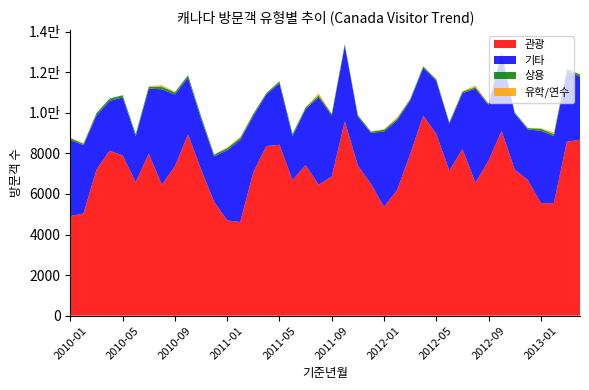

Reading right to left, transcribe all the data shown in this chart.

관광: 8673	8578	5545	5549	6693	7204	9106	7637	6552	8209	7142	8958	9858	7948	6190	5363	6496	7392	9576	6858	6454	7420	6675	8421	8360	7073	4614	4694	5612	7207	8929	7360	6454	7983	6579	7899	8127	7205	5033	4912
기타: 3104	3469	3312	3560	2489	2758	3799	2744	4635	2753	2321	2618	2352	2651	3433	3710	2512	2417	3730	3003	4308	2759	2177	3028	2545	2771	4053	3458	2235	2488	2802	3542	4700	3212	2260	2857	2458	2665	3370	3743
상용: 109	101	90	105	63	61	69	63	75	77	66	74	75	73	84	88	63	77	79	88	93	79	104	97	71	104	98	108	89	133	118	110	128	92	111	108	116	117	68	96
유학/연수: 21	16	85	24	20	12	6	14	83	25	18	20	8	16	67	36	19	15	12	11	104	15	10	19	2	14	50	33	14	14	7	21	83	21	7	12	2	8	31	21